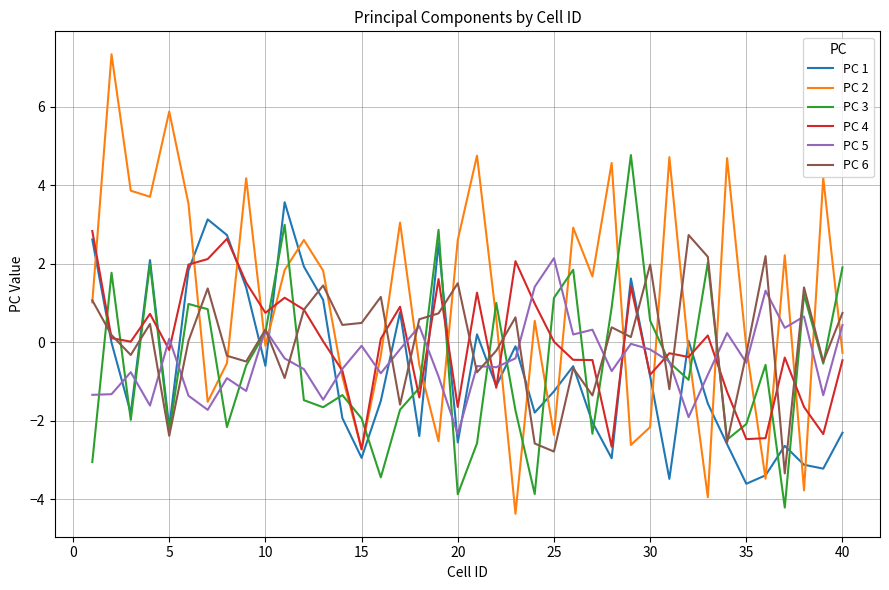

Which series has the largest range (max minus min)?

PC 2